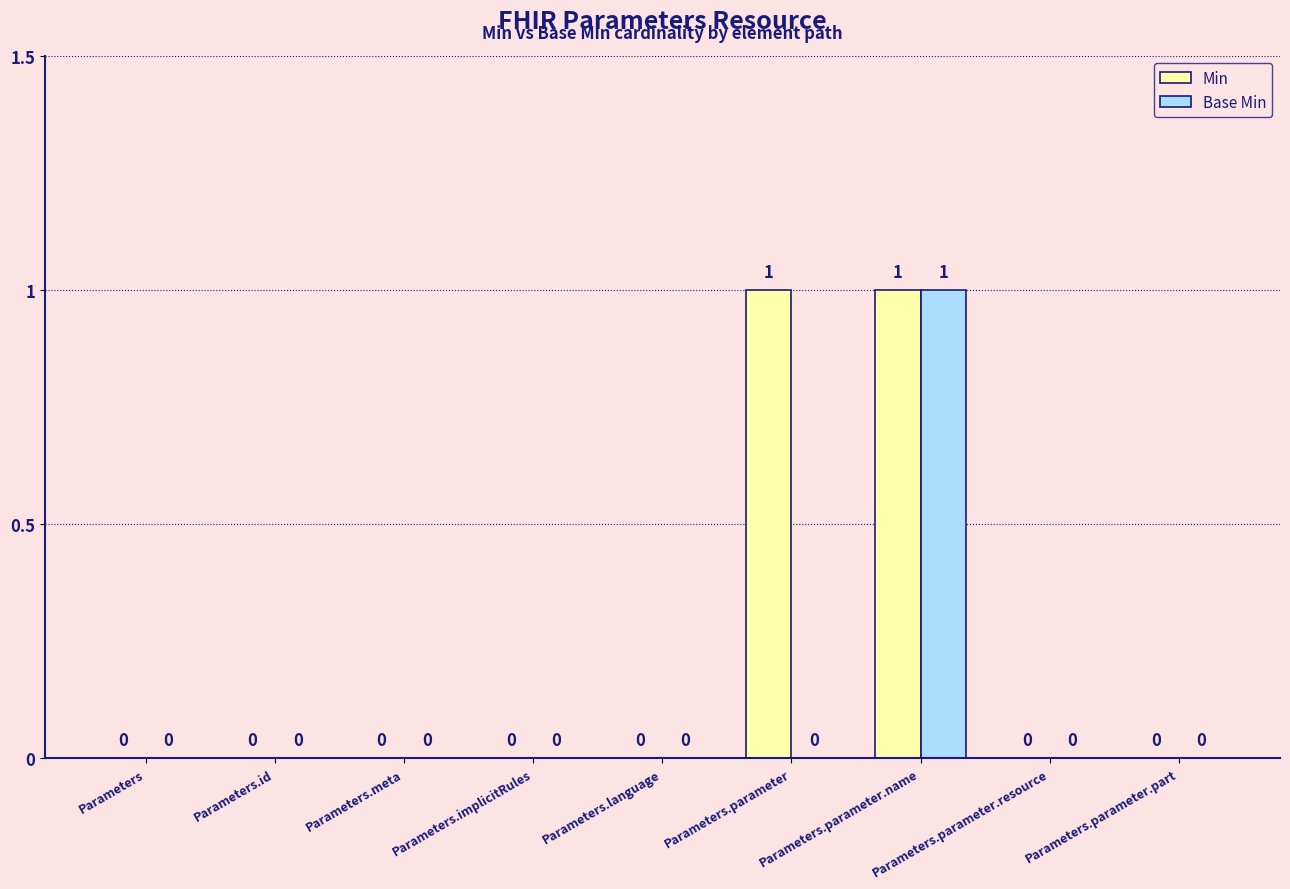

How many Min values are between 0 and 1?

9